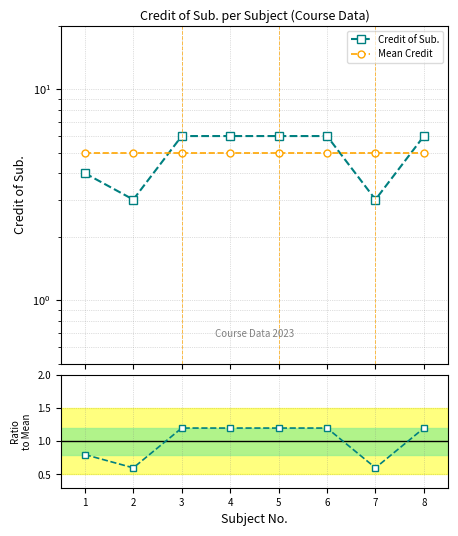

List the series in order of their overall mean, lowest first.

Credit of Sub., Mean Credit